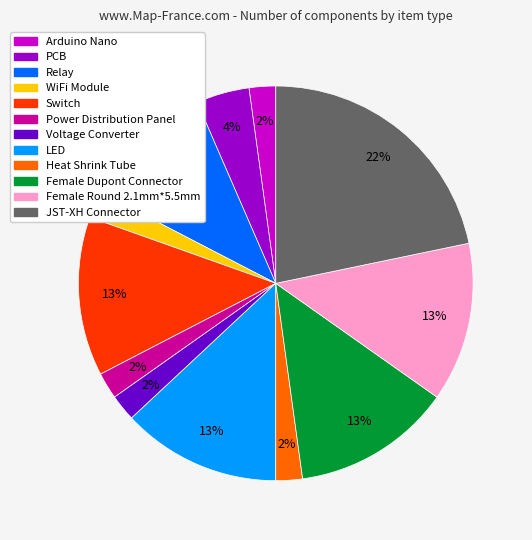

To the nearest percent, what is the difference between the largest and smallest slice percentages?

20%